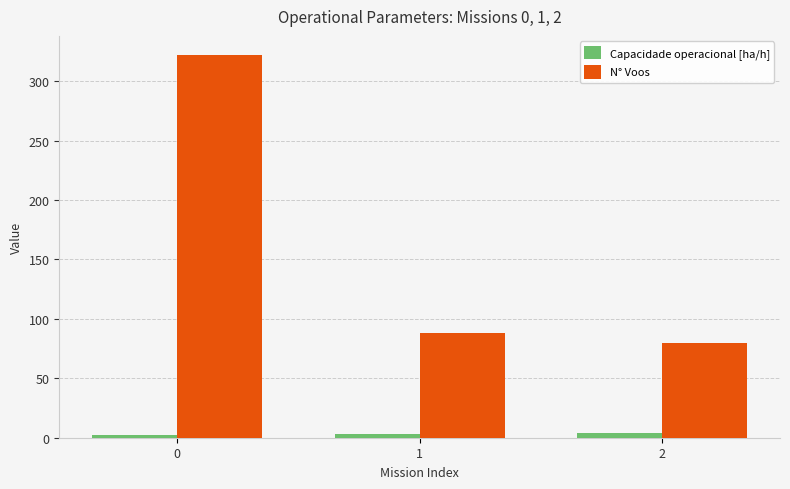

What is the total value across all series at 2?

83.6